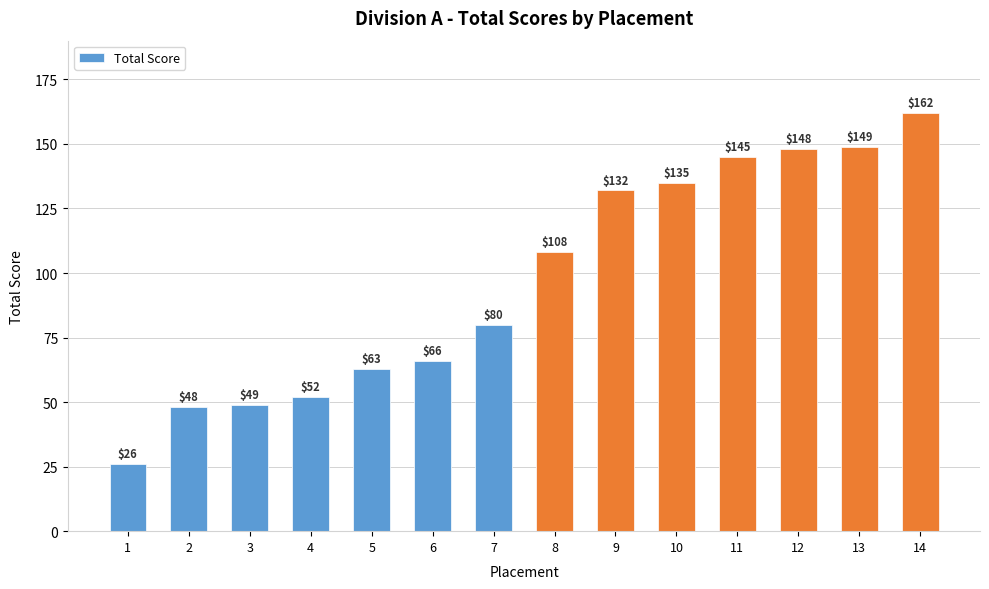

What is the value of the 9th bar from the left?

132